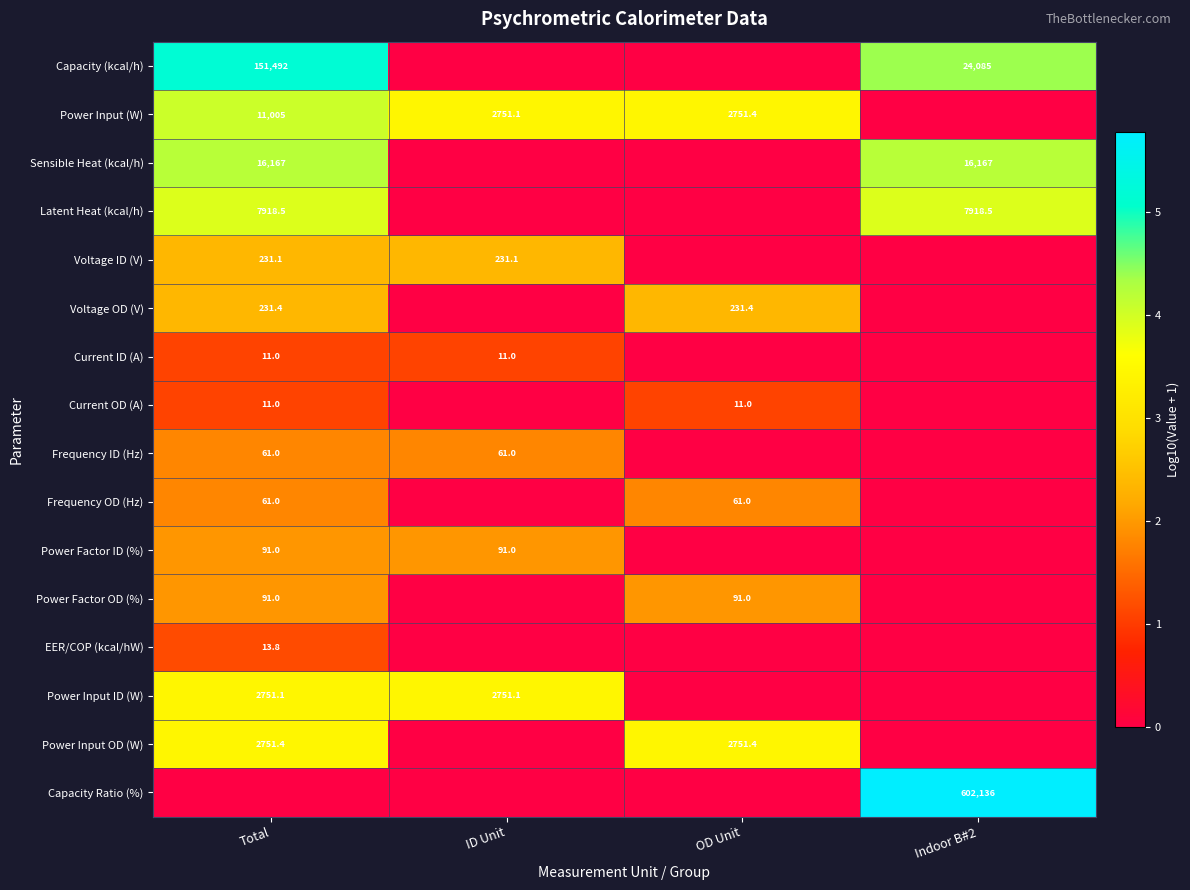

Is it true that Frequency OD (Hz) equals 87.9 at OD Unit?

False